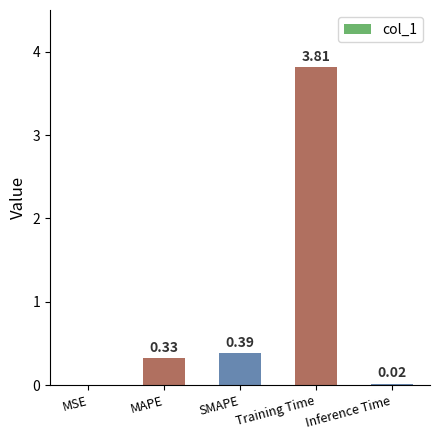

Count the number of data series in this chart.

1